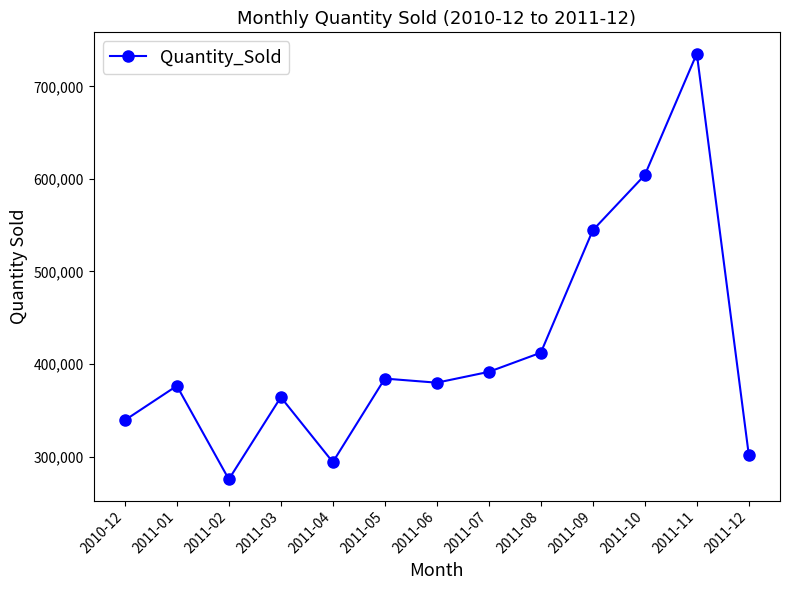

Where is the data nearest to the value 505417?

2011-09